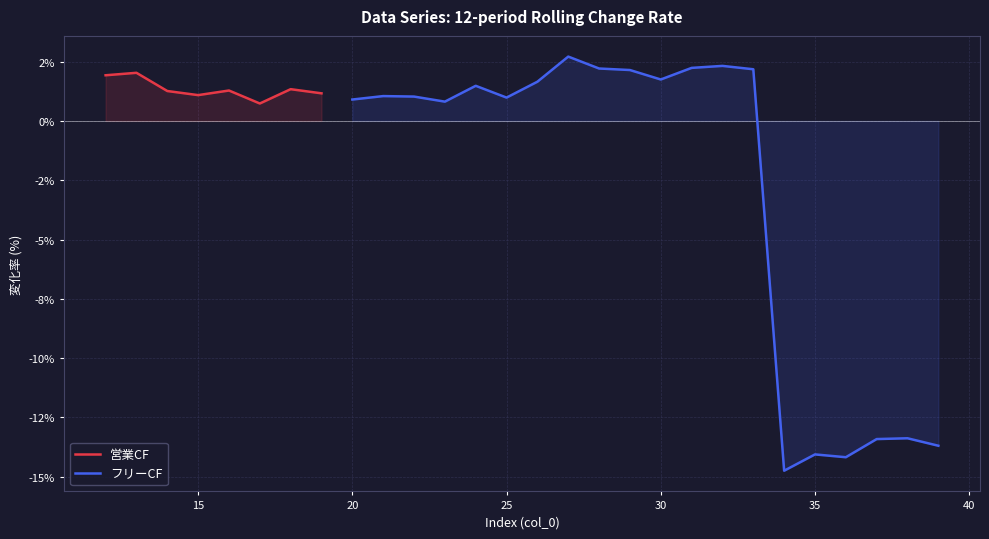

What is the label of the 6th point from the right?

34